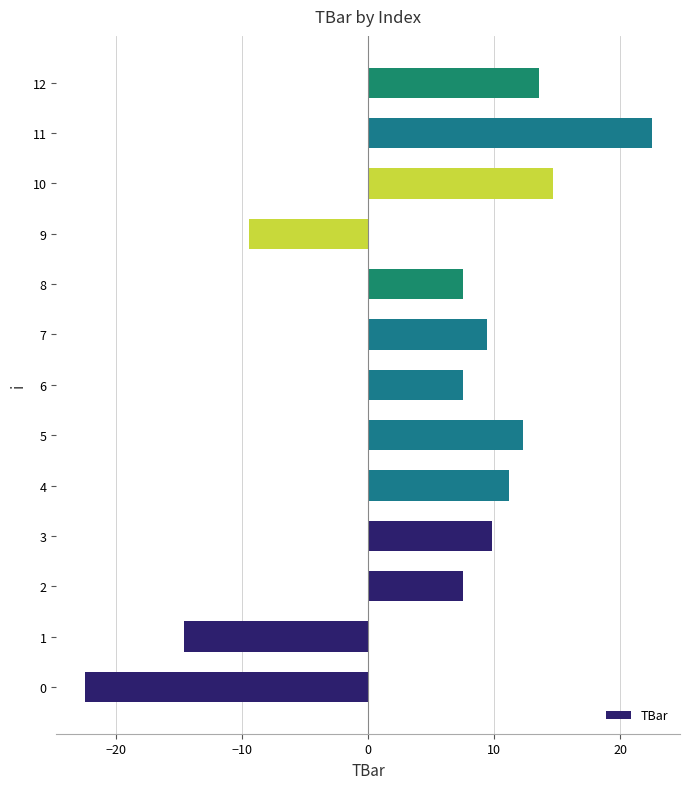

What is the difference between the maximum and minimum values?

45.0